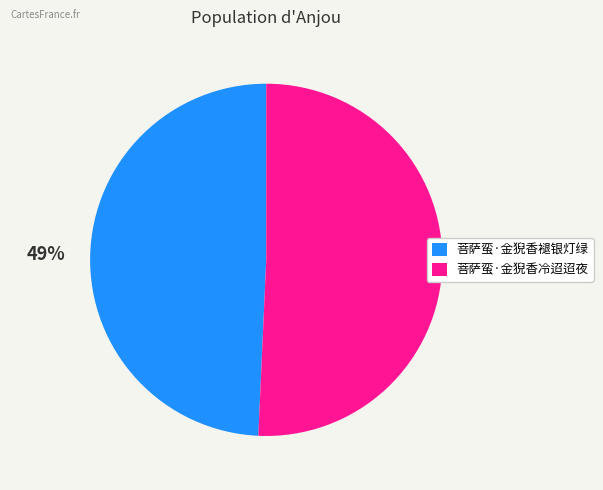

Does 菩萨蛮·金猊香褪银灯绿 represent more than half of the total?

No